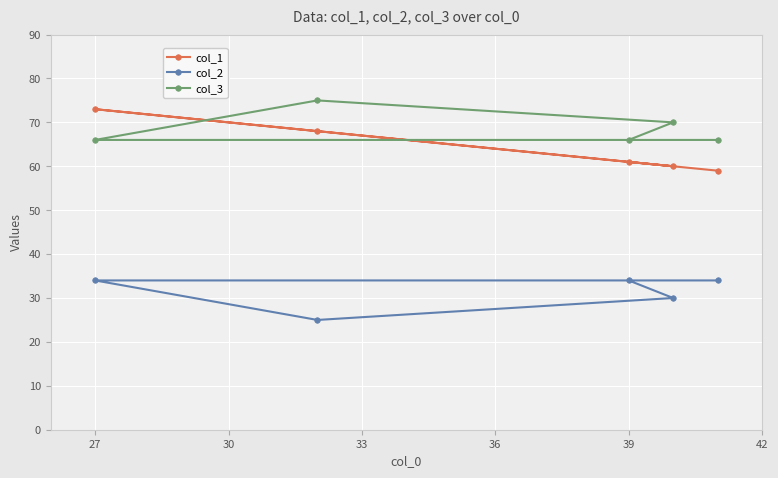

What is the average value of the col_1 series?

64